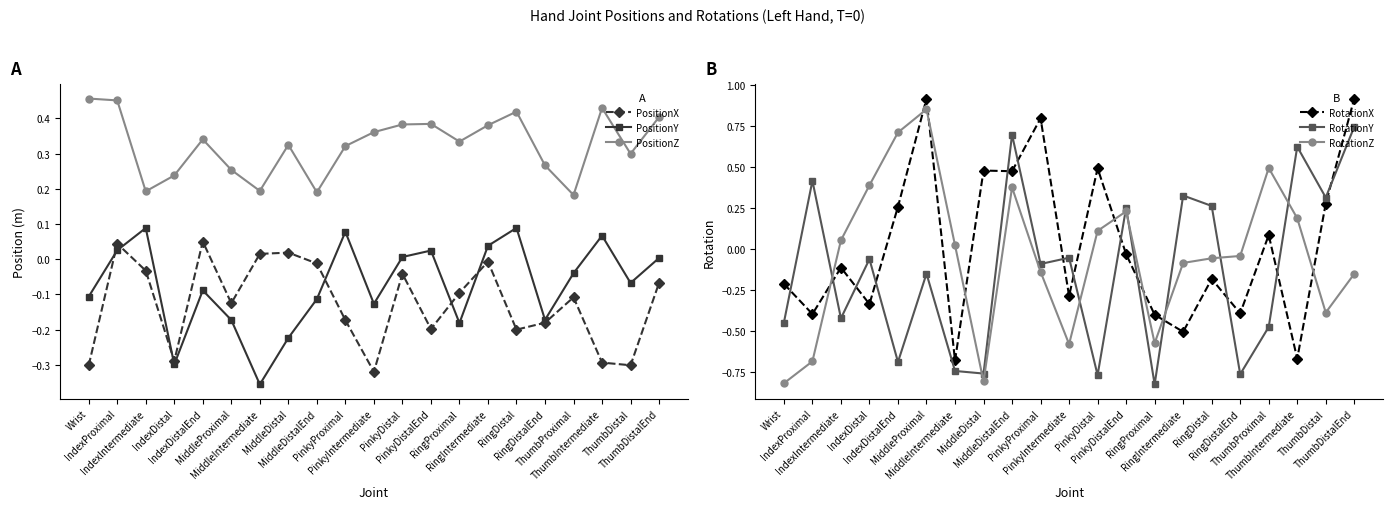

Which label corresponds to the largest value in the chart?

ThumbDistalEnd